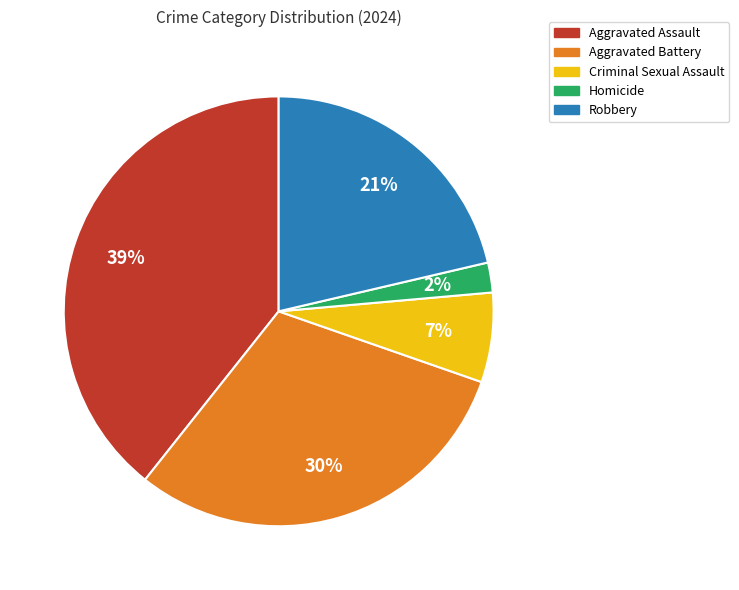

Between Robbery and Criminal Sexual Assault, which is larger?

Robbery